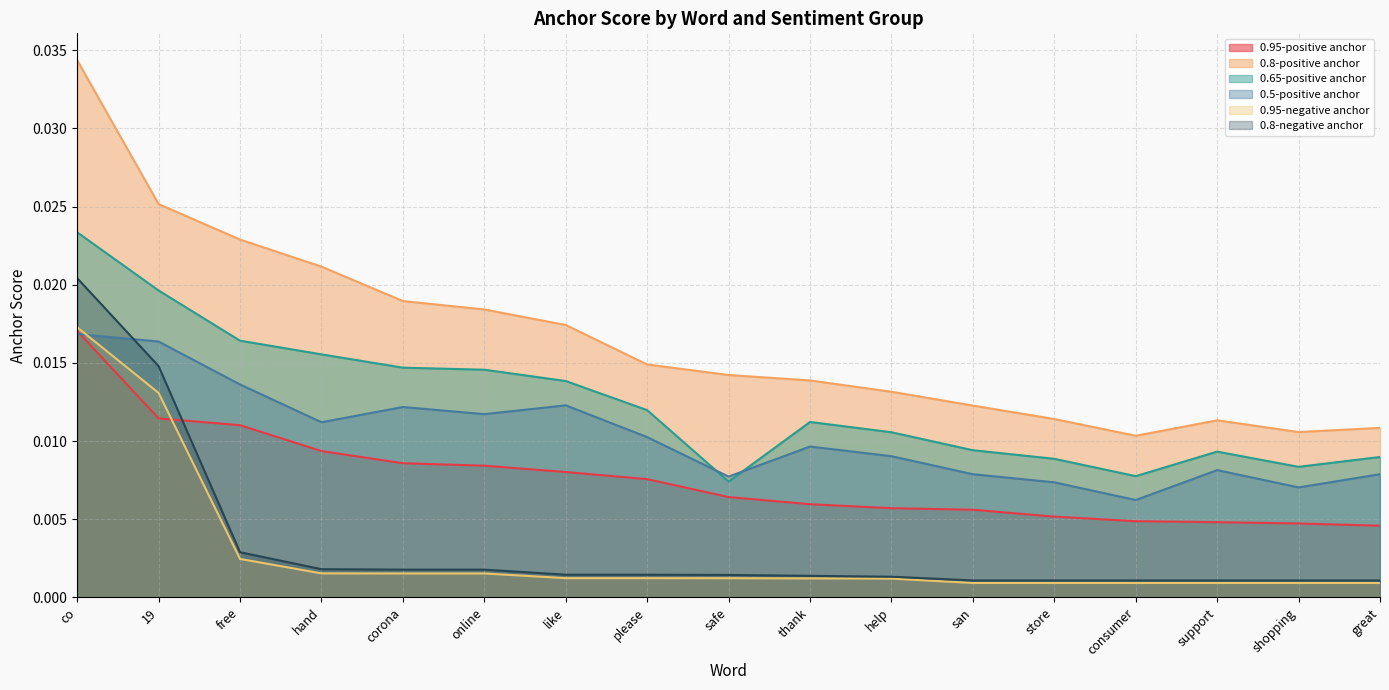

List the series in order of their peak value, highest first.

0.8-positive anchor, 0.65-positive anchor, 0.8-negative anchor, 0.95-negative anchor, 0.95-positive anchor, 0.5-positive anchor